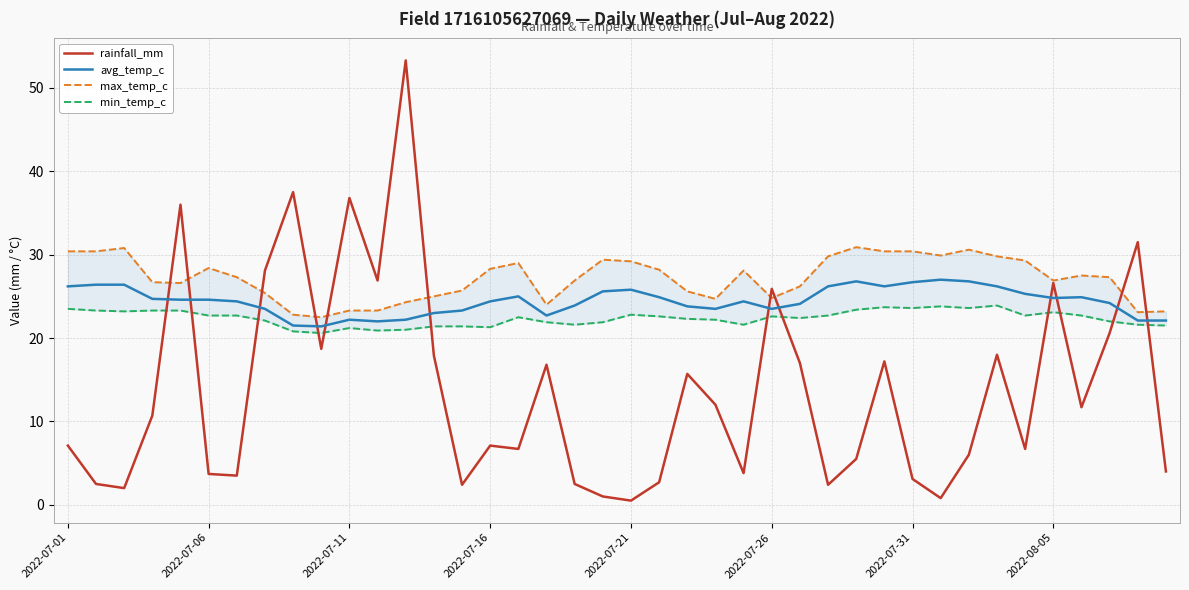

How many intersections are there between rainfall_mm and avg_temp_c?

12